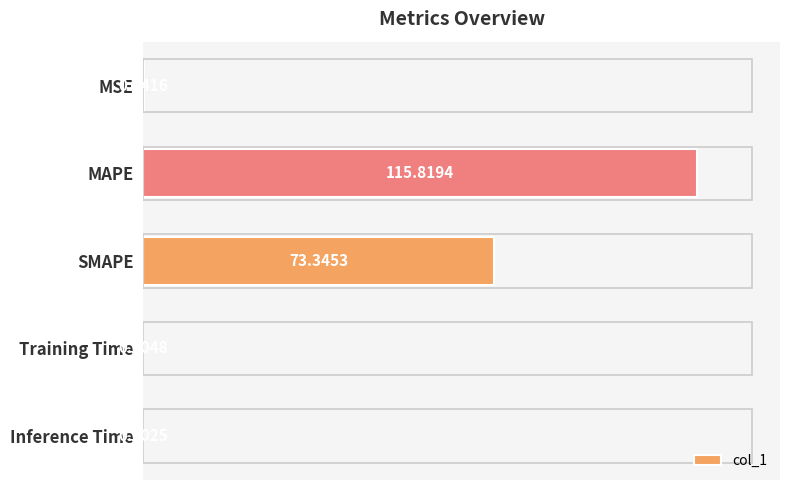

Where is the data nearest to the value 57?

SMAPE